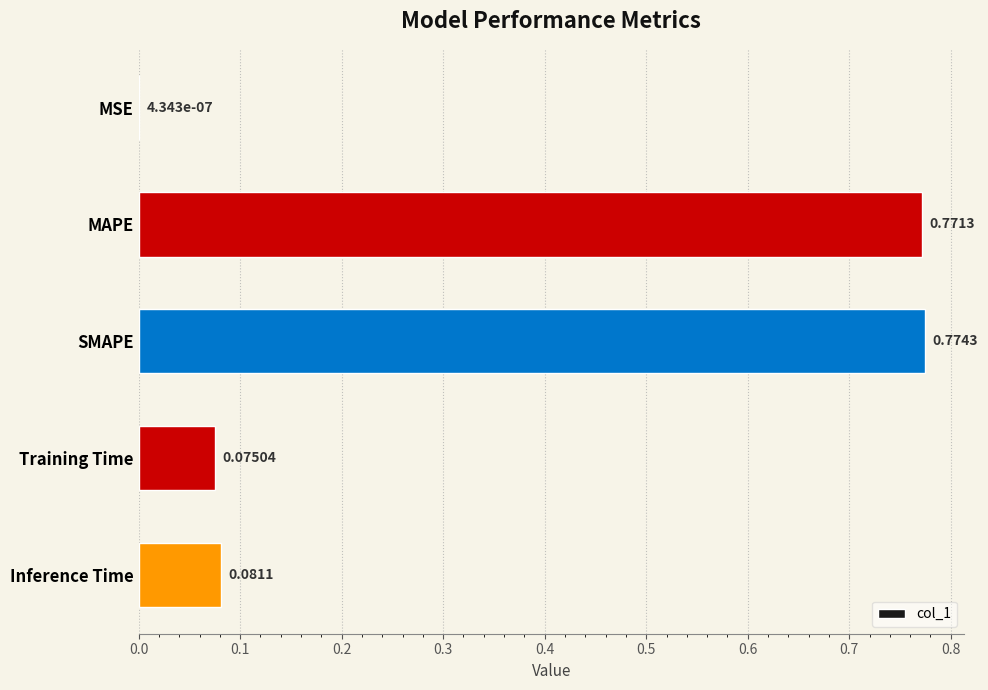

What is the change in value from MAPE to Inference Time?

-0.7